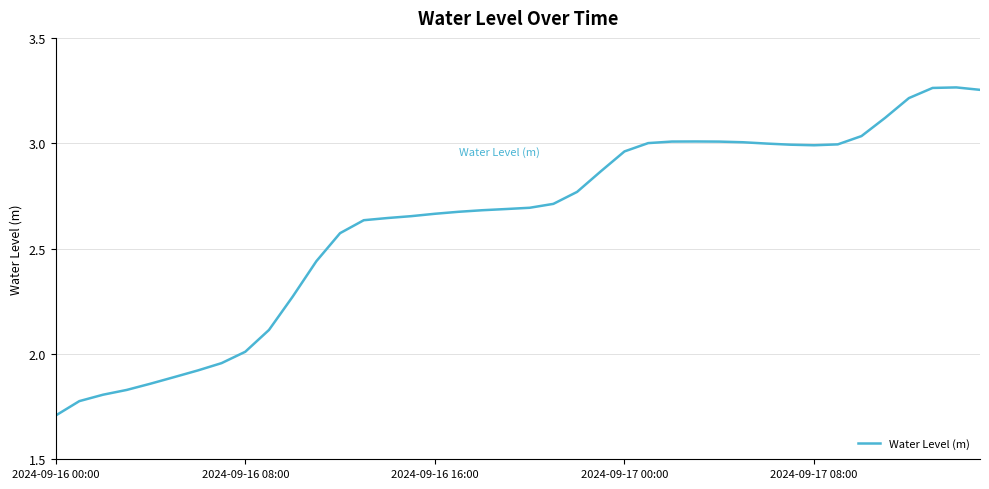

What is the smallest value displayed?

1.7